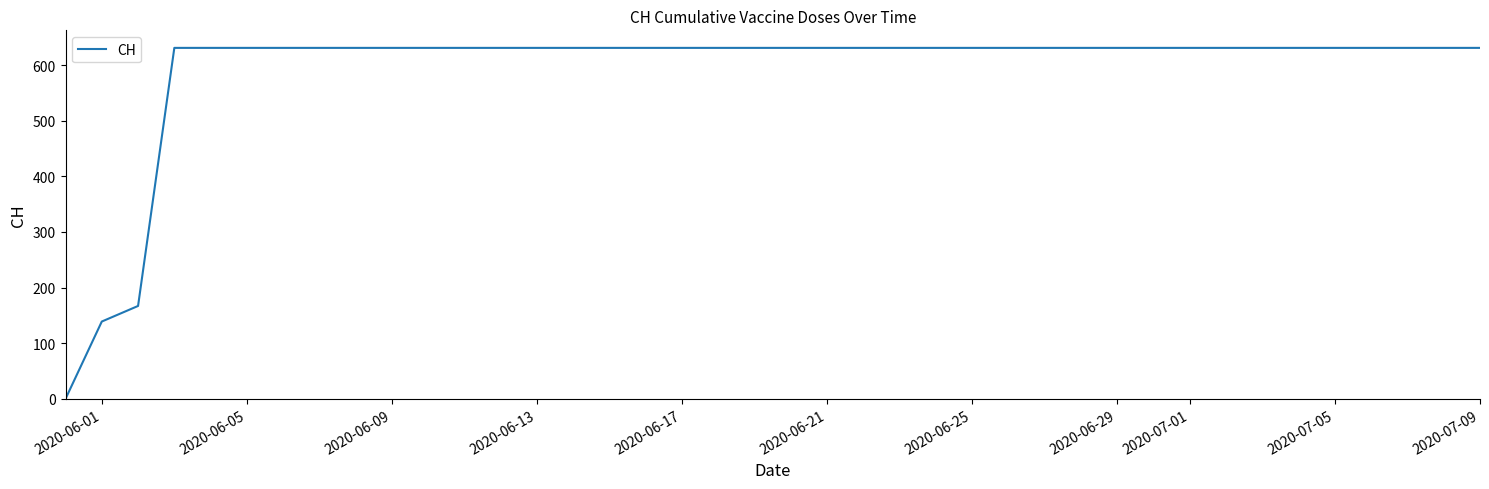

What is the difference between the maximum and minimum values?

631